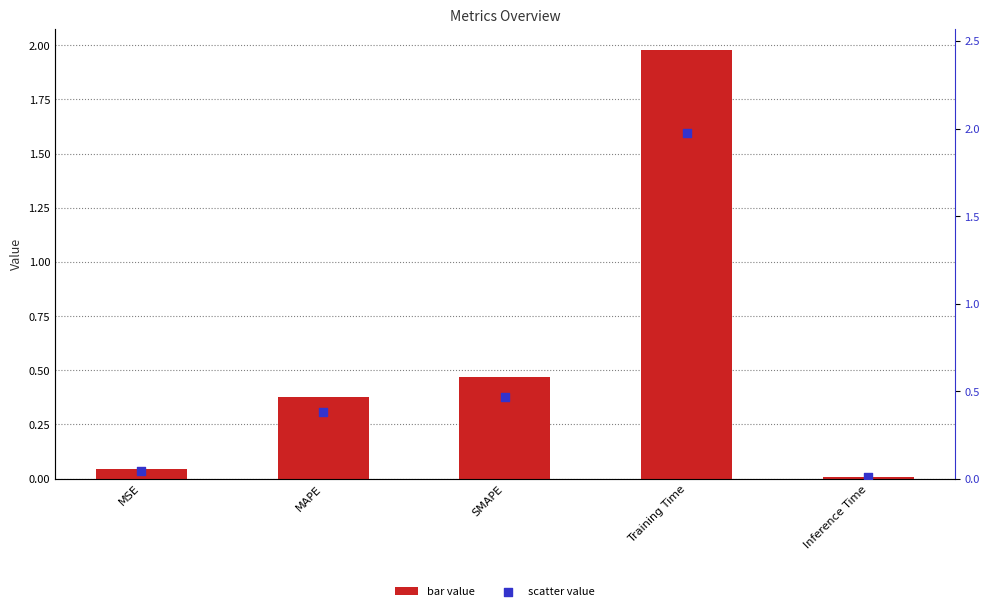

At which category is the sum across all series the highest?

Training Time